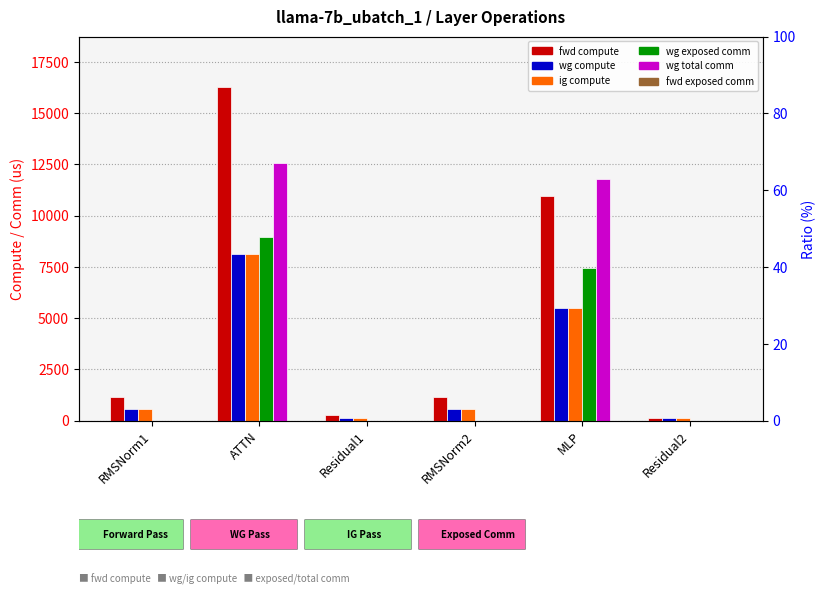

List the series in order of their peak value, lowest first.

fwd exposed comm, wg compute, ig compute, wg exposed comm, wg total comm, fwd compute